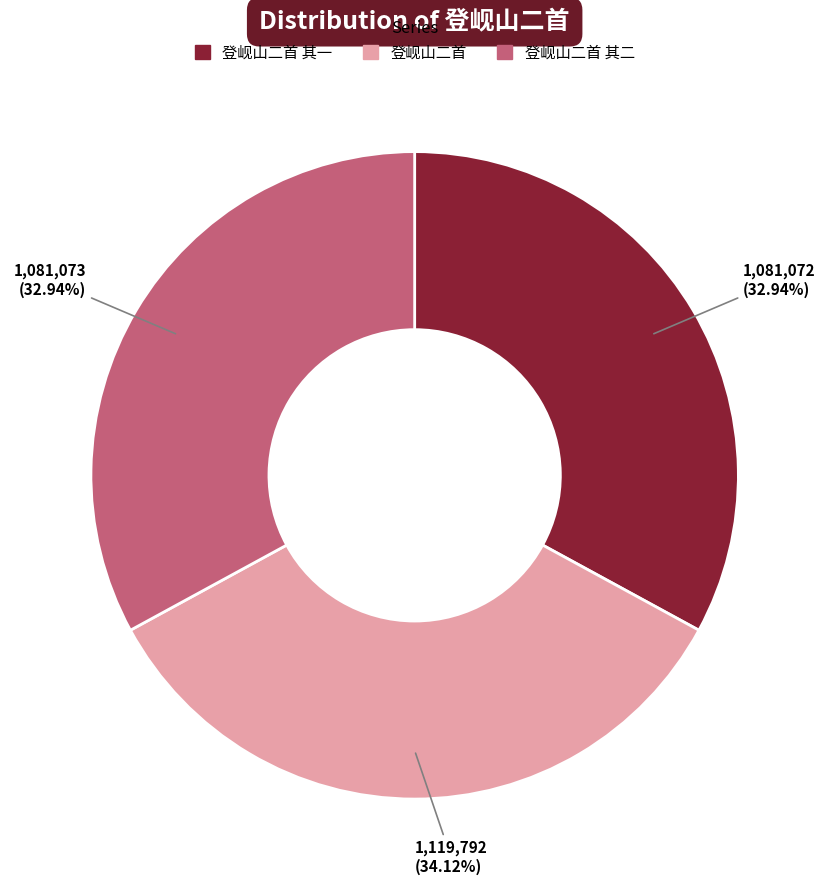

What is the ratio of the value at 登岘山二首 to the value at 登岘山二首 其二?

1.0